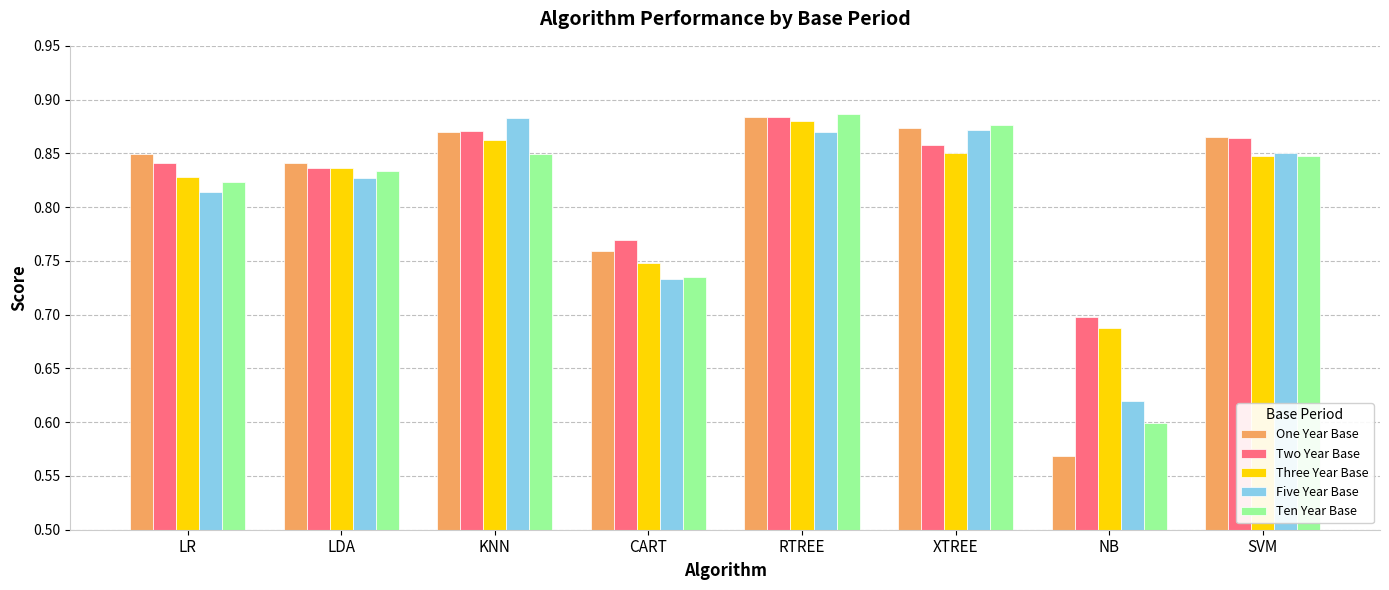

Which series has the largest range (max minus min)?

One Year Base